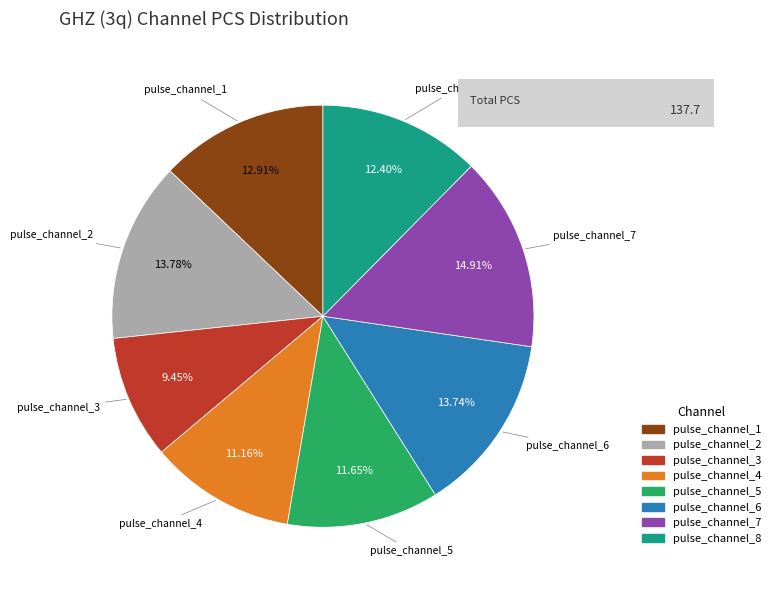

To the nearest percent, what percentage of the pie is pulse_channel_4?

11%